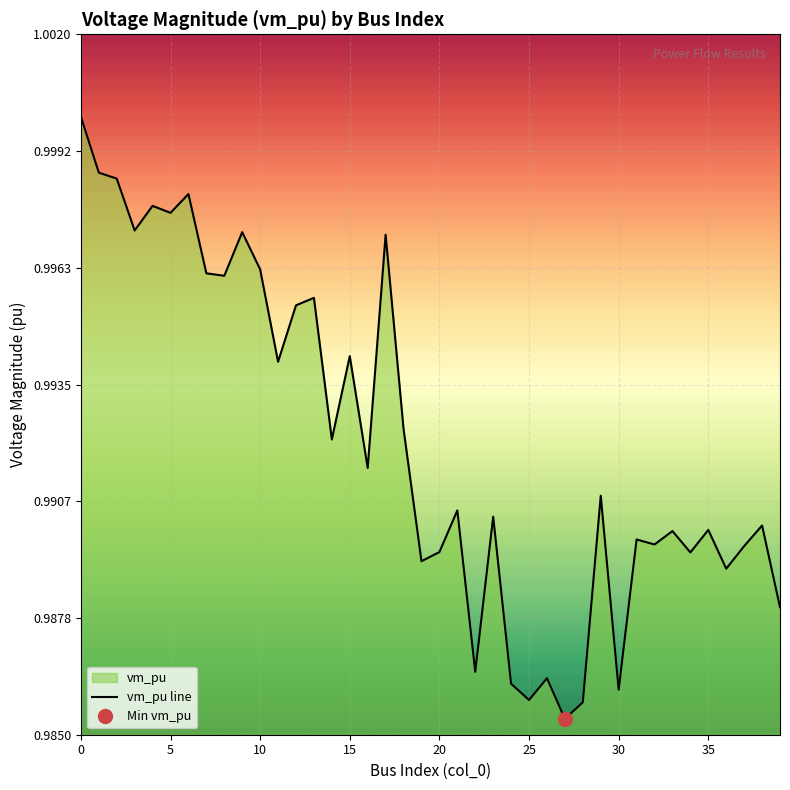

What is the sum of the values at 37 and 14?

2.0